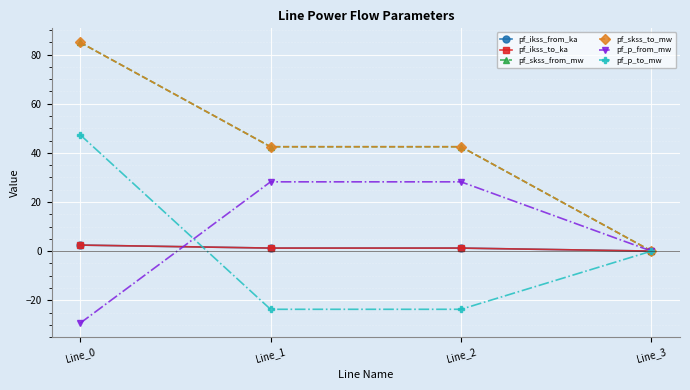

Is this an area chart (filled region under the line)?

No